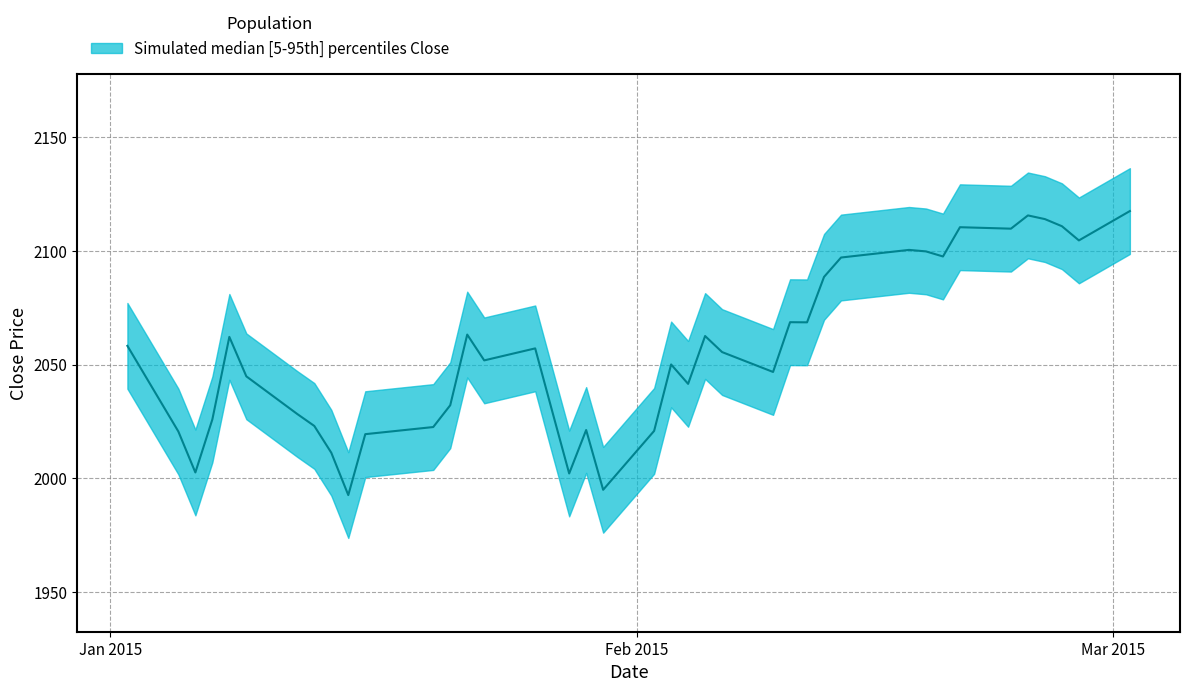

Rank the categories by value from lowest to highest.

1/15/2015, 1/30/2015, 1/28/2015, 1/6/2015, 1/14/2015, 1/16/2015, 1/5/2015, 2/2/2015, 1/29/2015, 1/20/2015, 1/13/2015, 1/7/2015, 1/12/2015, 1/27/2015, 1/21/2015, 2/4/2015, 1/9/2015, 2/9/2015, 2/3/2015, 1/23/2015, 2/6/2015, 1/26/2015, 1/2/2015, 1/8/2015, 2/5/2015, 1/22/2015, 2/11/2015, 2/10/2015, 2/12/2015, 2/13/2015, 2/19/2015, 2/18/2015, 2/17/2015, 2/27/2015, 2/23/2015, 2/20/2015, 2/26/2015, 2/25/2015, 2/24/2015, 3/2/2015